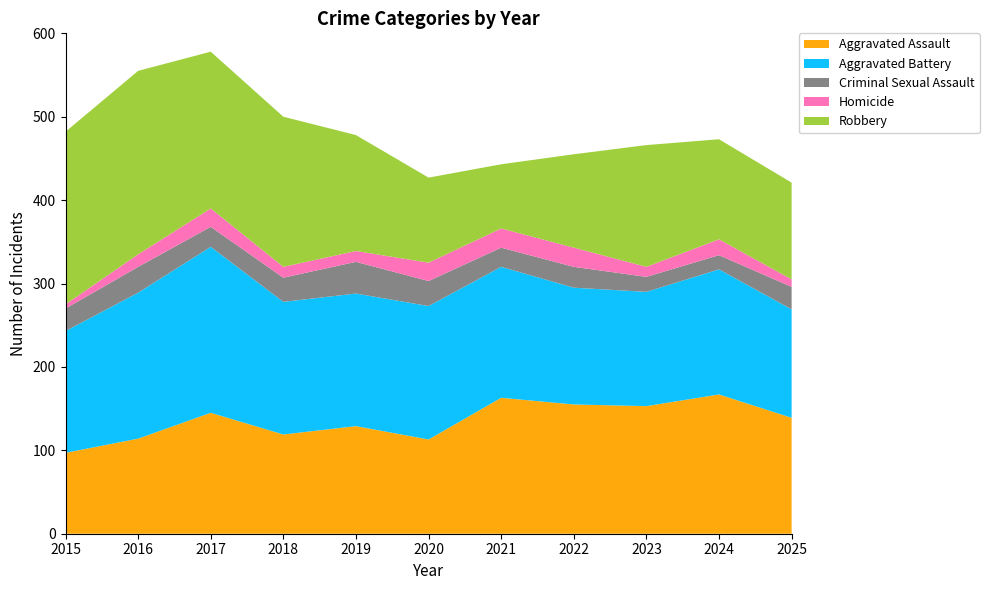

Reading left to right, what are all the values shown in this chart?

Aggravated Assault: 97	114	145	119	129	113	163	155	153	167	139
Aggravated Battery: 146	175	199	159	159	160	157	140	137	150	130
Criminal Sexual Assault: 27	31	24	29	38	30	23	25	18	17	27
Homicide: 5	15	22	13	13	22	23	23	12	19	9
Robbery: 207	220	188	180	139	102	77	112	146	120	116